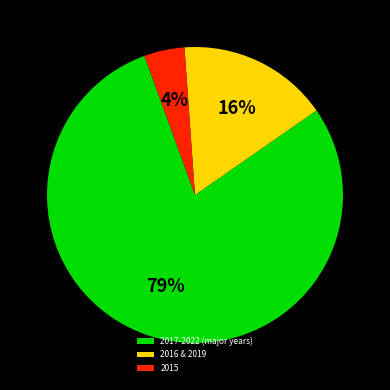

To the nearest percent, what is the average slice percentage?

33%